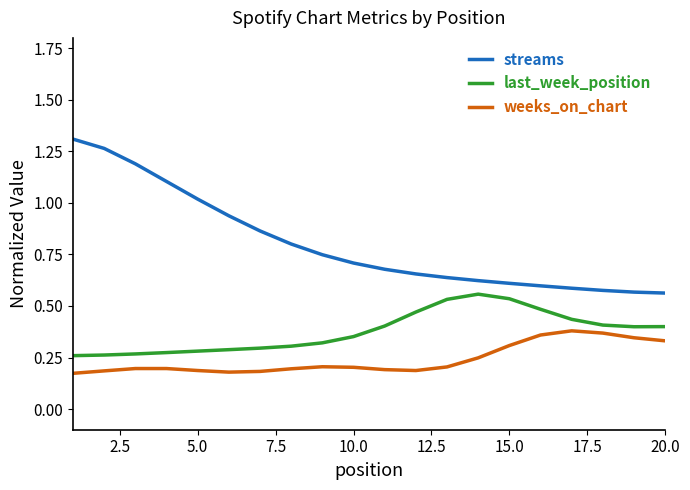

Which series has the widest spread of values?

streams